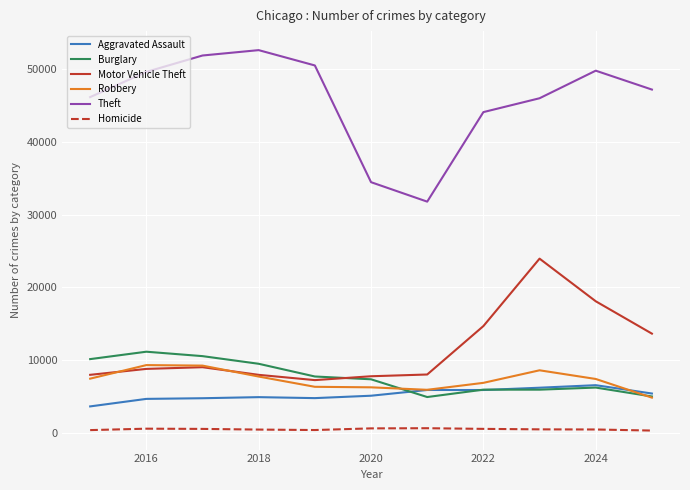

Which series has the widest spread of values?

Theft